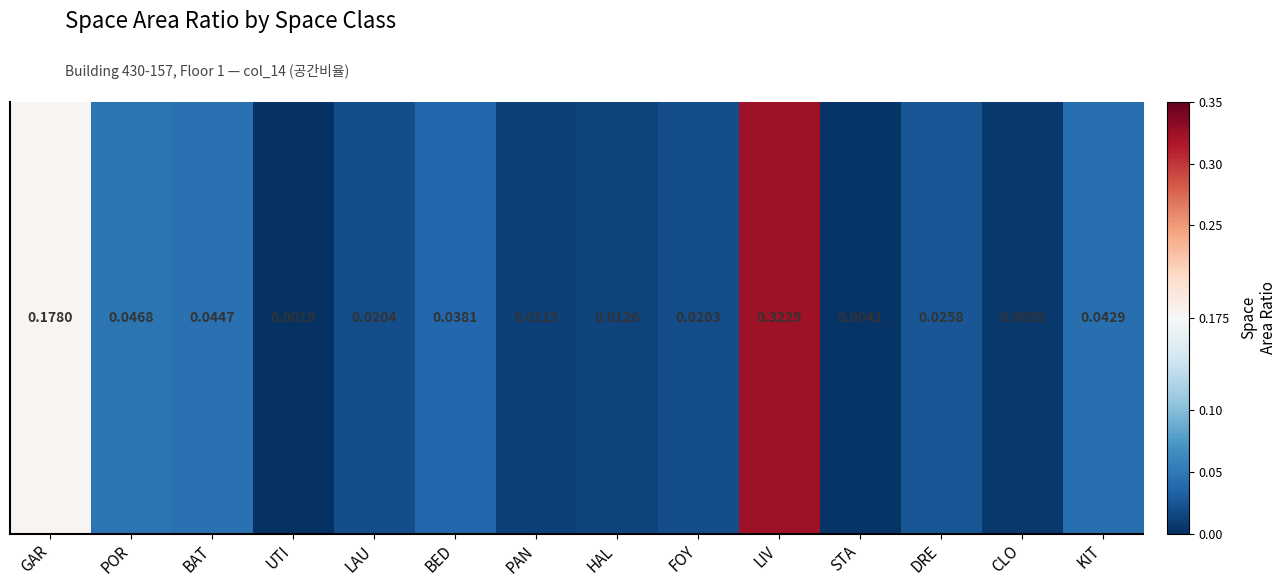

List the labels in order of value, smallest first.

UTI, STA, CLO, PAN, HAL, FOY, LAU, DRE, BED, KIT, BAT, POR, GAR, LIV